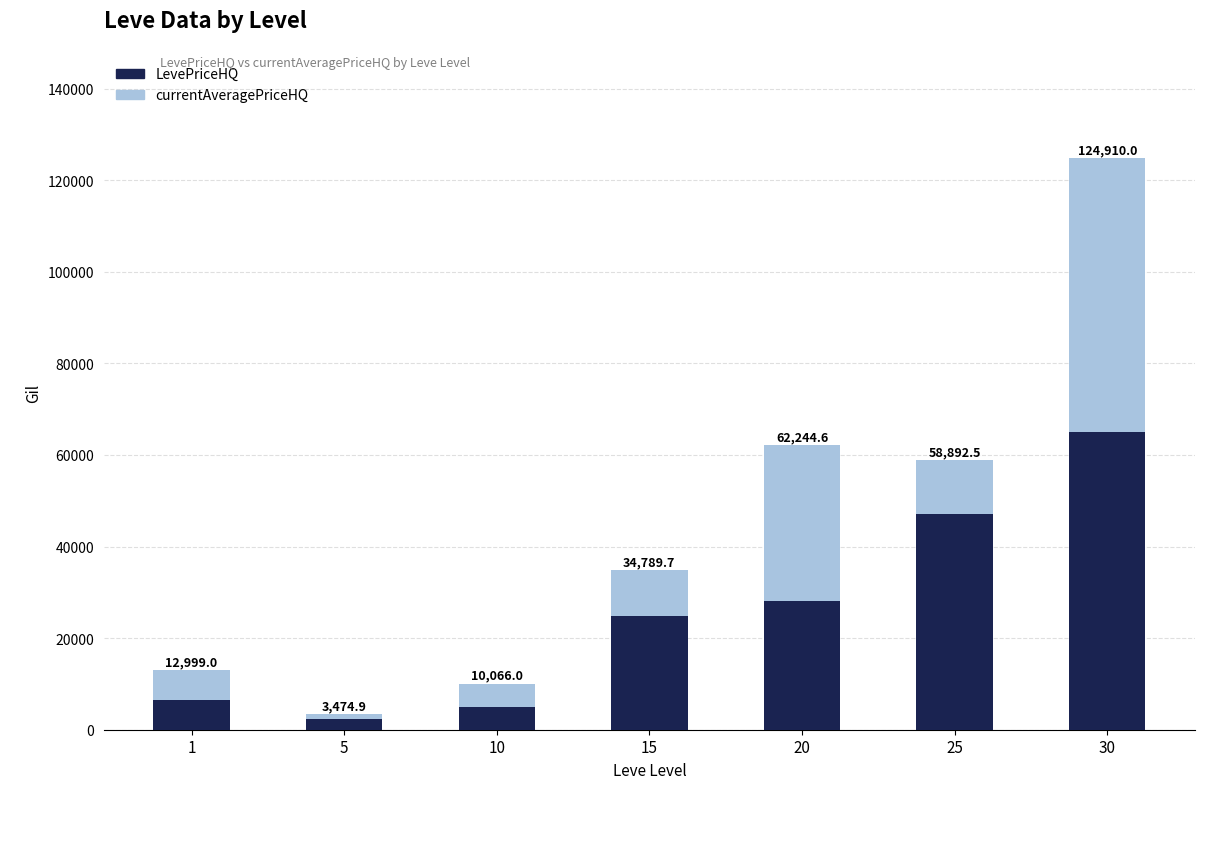

What are all the series names shown in the legend?

LevePriceHQ, currentAveragePriceHQ